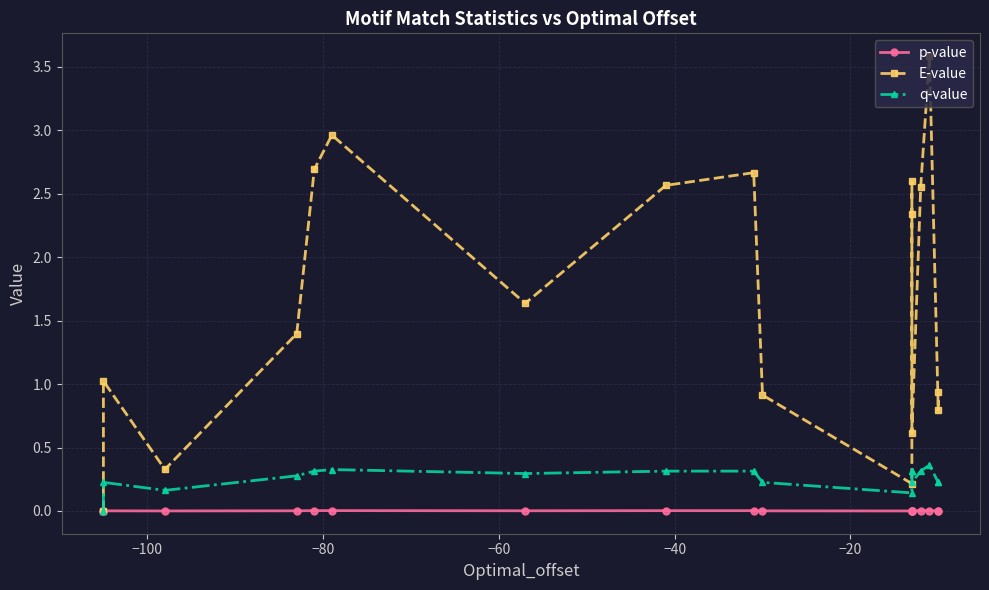

In E-value, how many points are lower than both neighbors (excluding endpoints)?

5